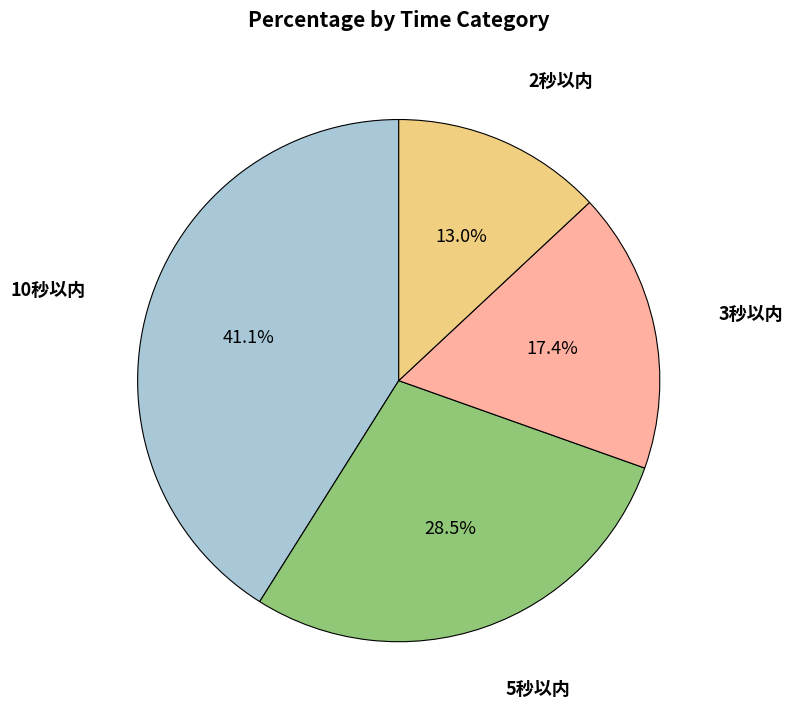

Is there any slice that represents more than half of the pie?

No